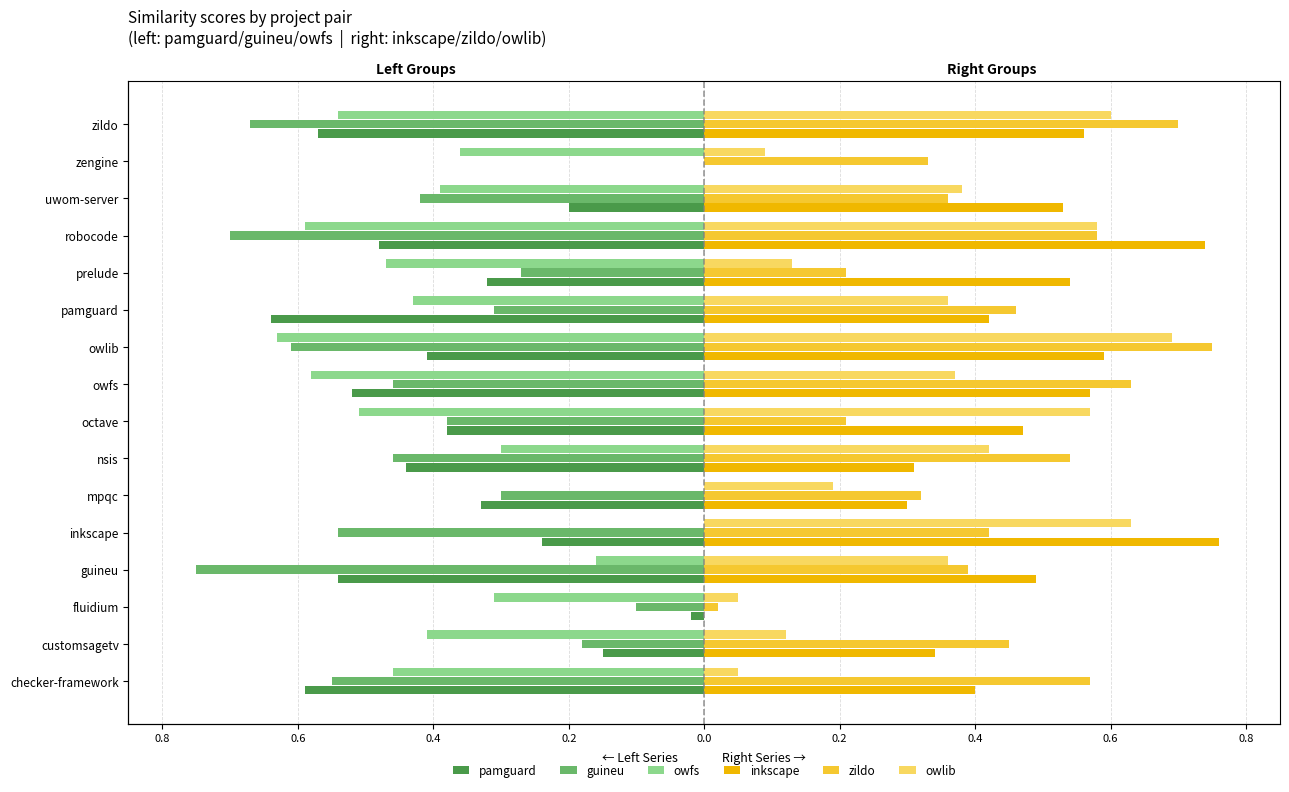

How many bars are there in each group?

6